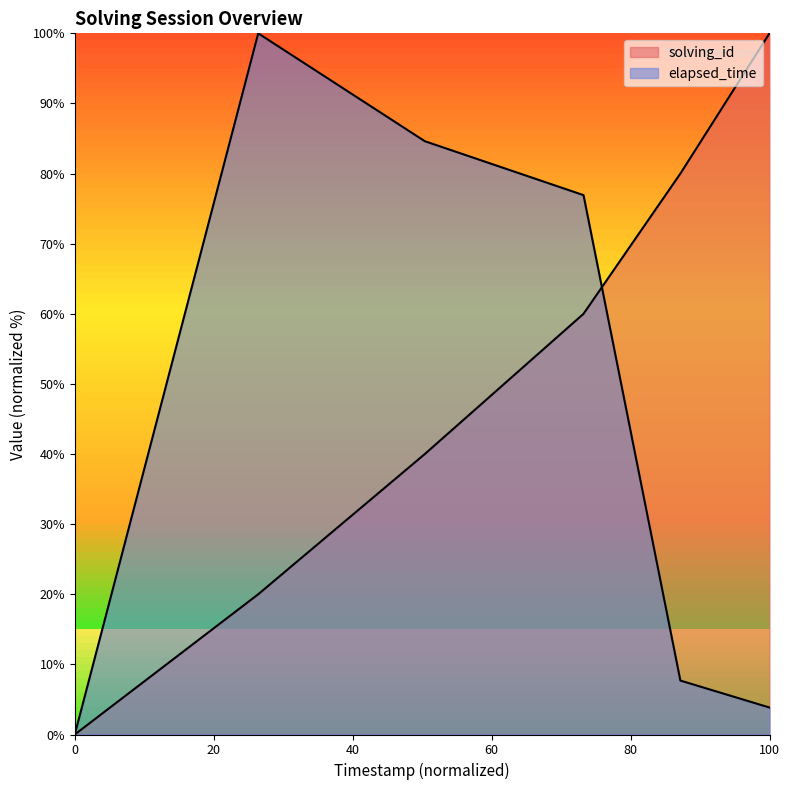

Is the value of solving_id at 1543155839094 greater than the value of elapsed_time at 1543155751061?

No